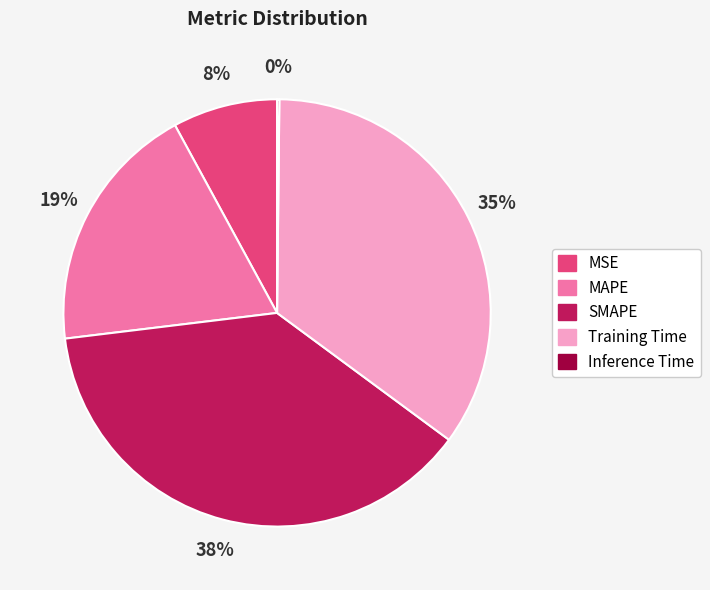

To the nearest percent, what is the difference between the largest and smallest slice percentages?

38%